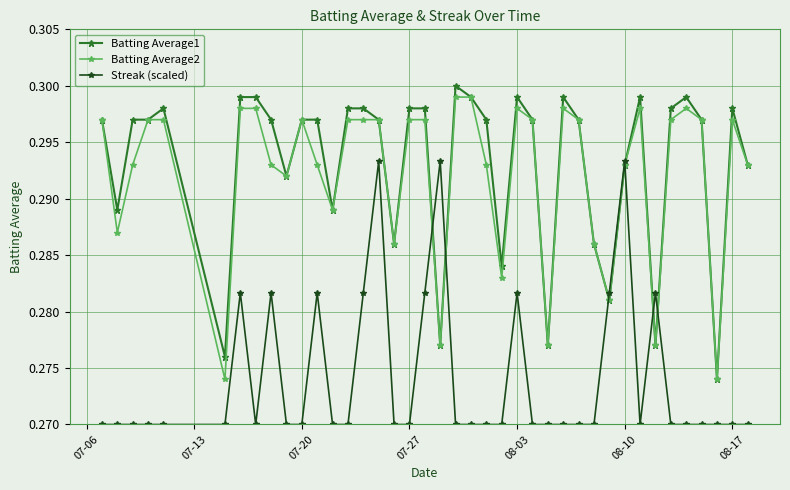

At how many categories does at least one series exceed 0?

40